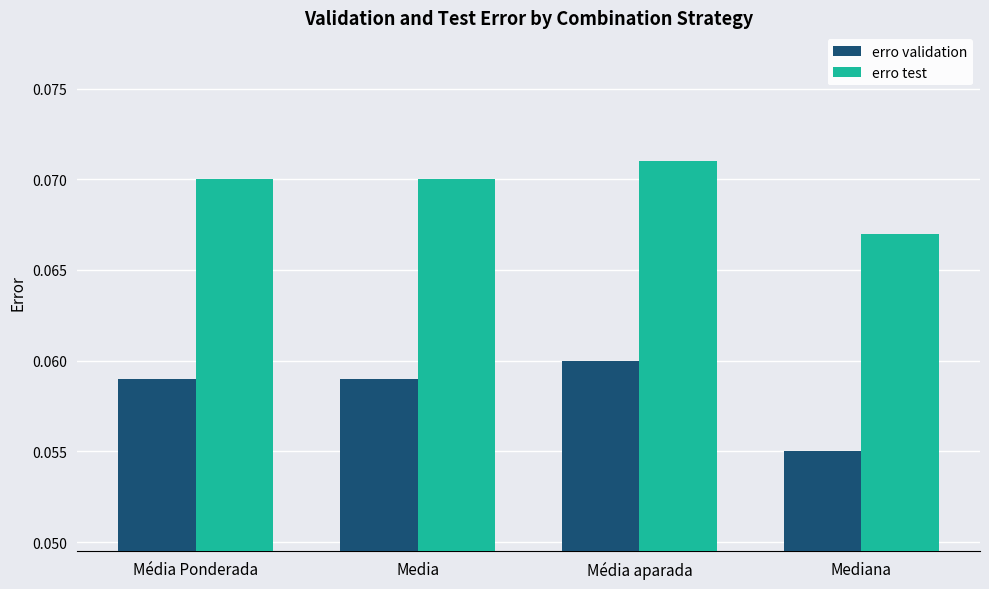

What is the label of the 2nd bar from the right?

Média aparada